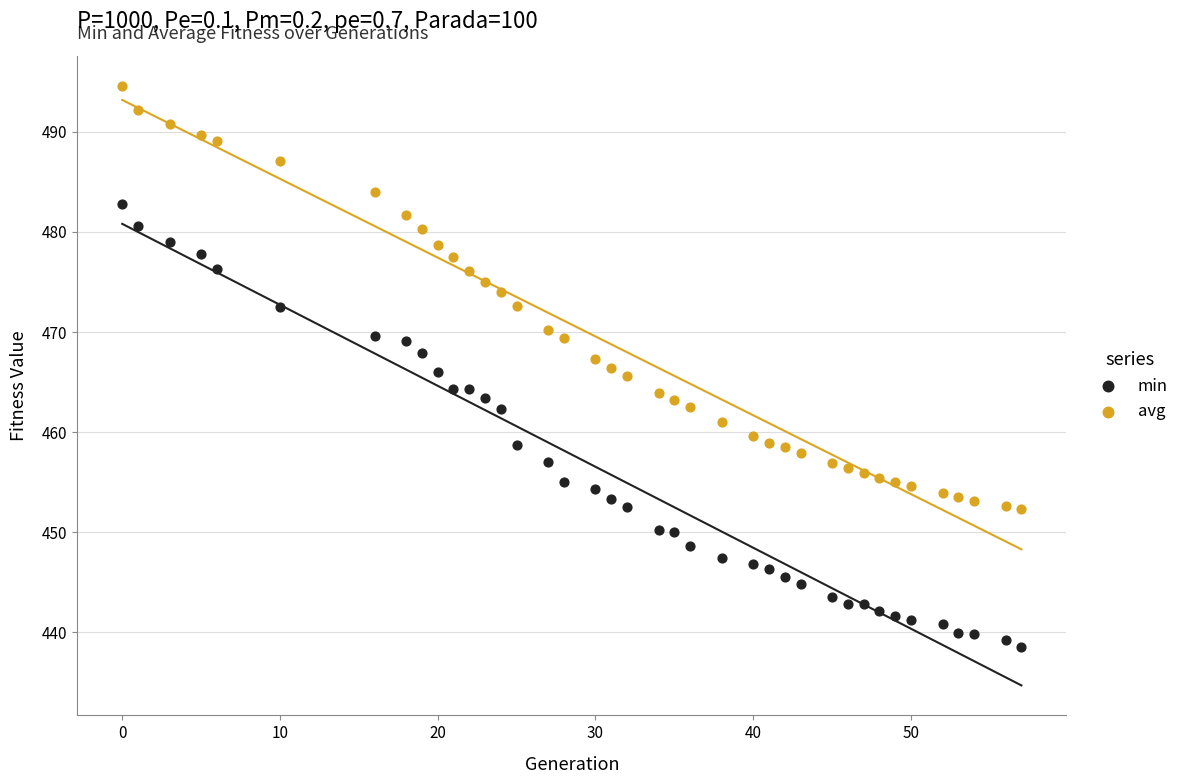

What is the X range (max minus min) for the scatter plot?

57.0